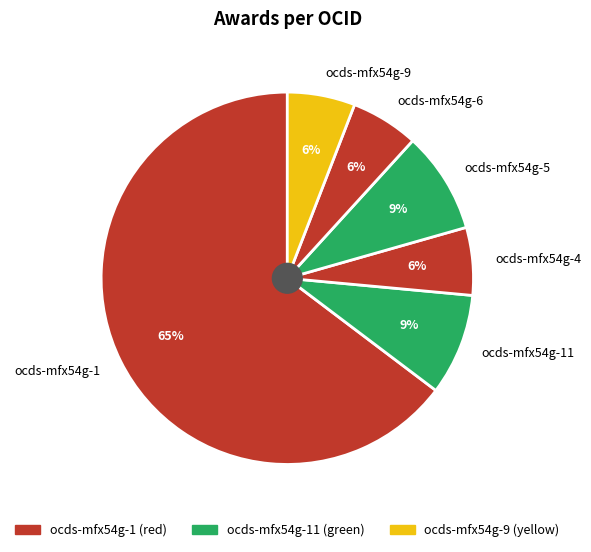

Which has a higher value, ocds-mfx54g-9 or ocds-mfx54g-1?

ocds-mfx54g-1